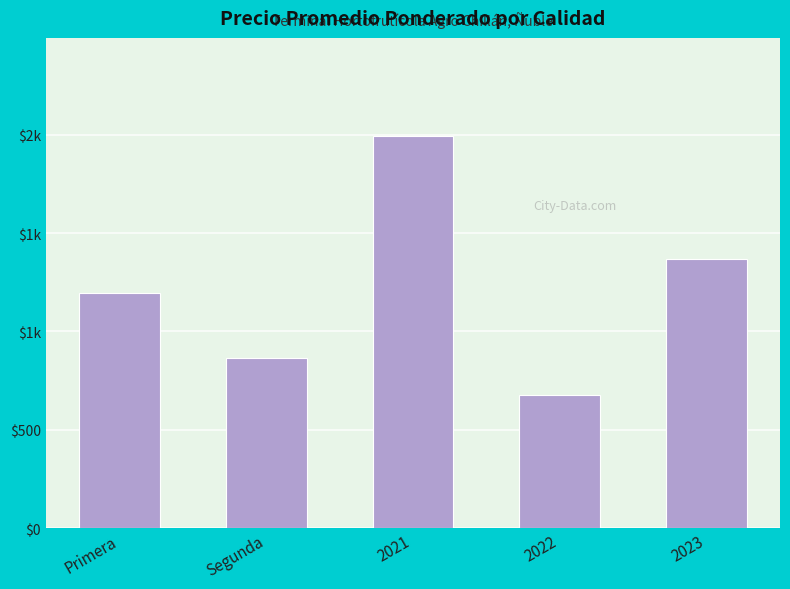

What is the approximate value at 2021?

1994.0